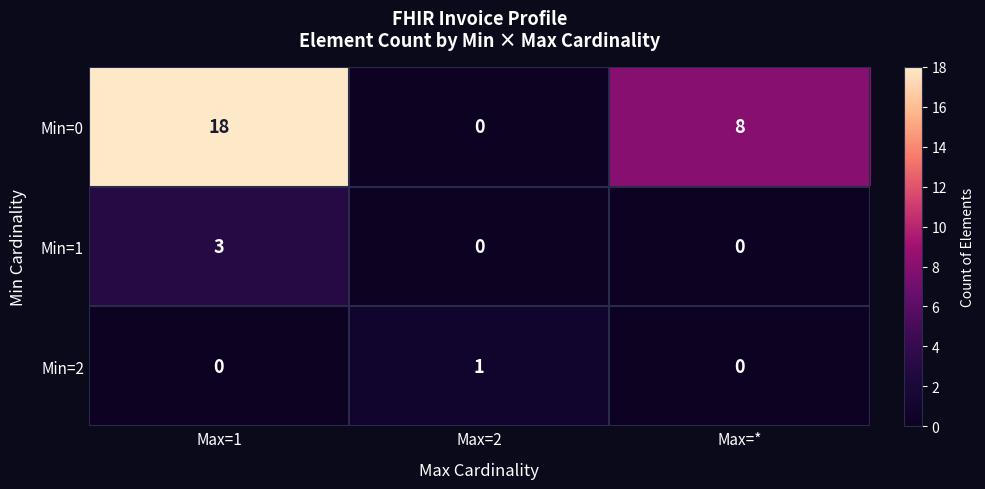

List the series in order of their peak value, lowest first.

Min=2, Min=1, Min=0